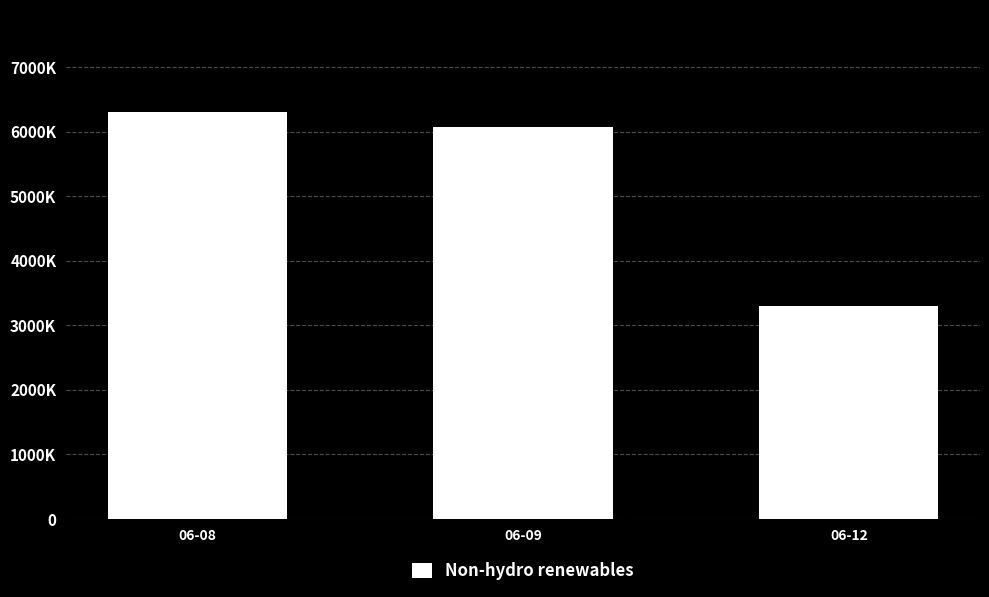

The value at 06-08 is 6309993. True or false?

True